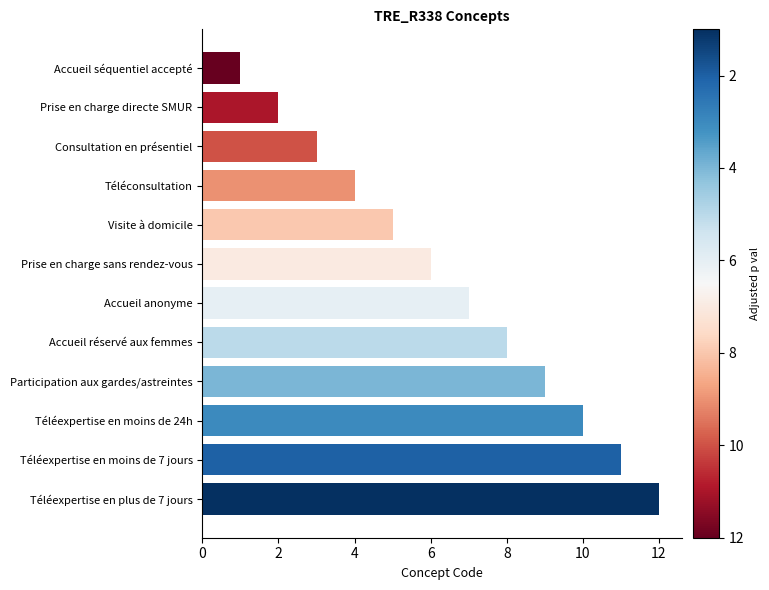

What is the label of the 4th bar from the top?

Téléconsultation